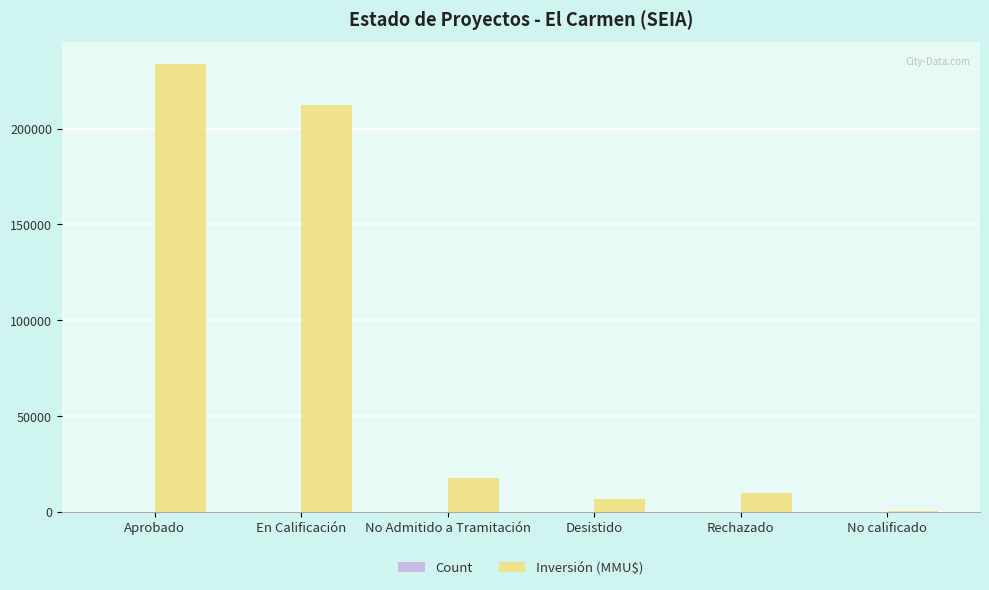

Which label corresponds to the largest value in the chart?

Aprobado